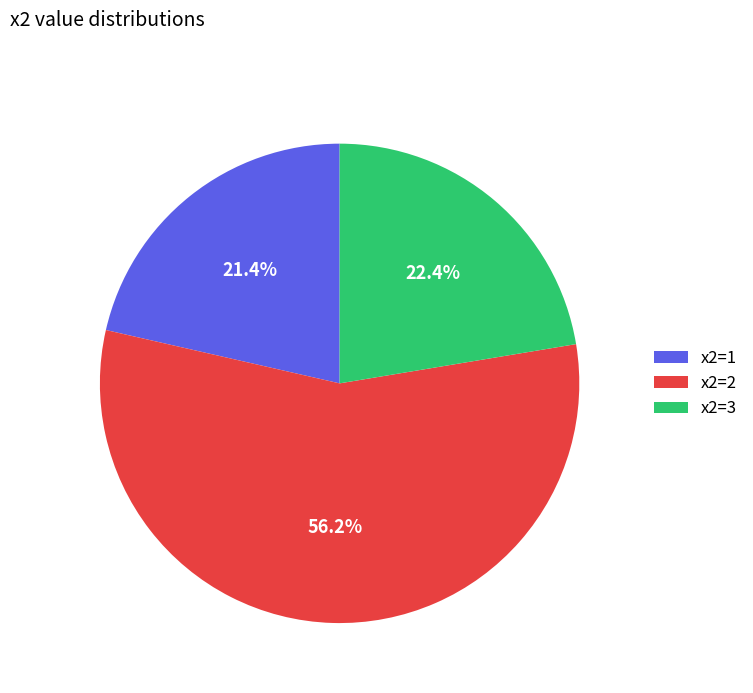

To the nearest percent, what is the average slice percentage?

33%